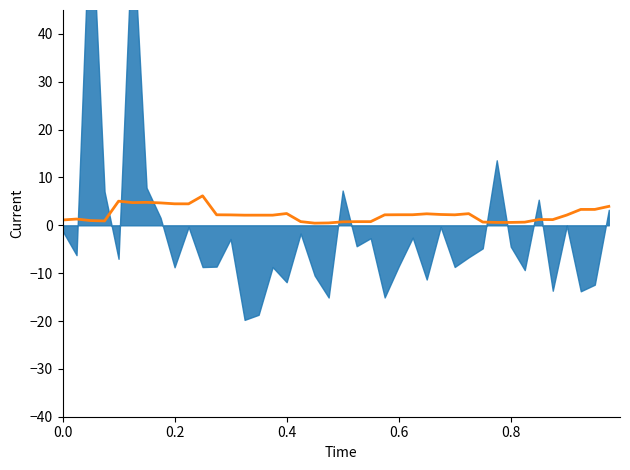

What is the average value?

2.2